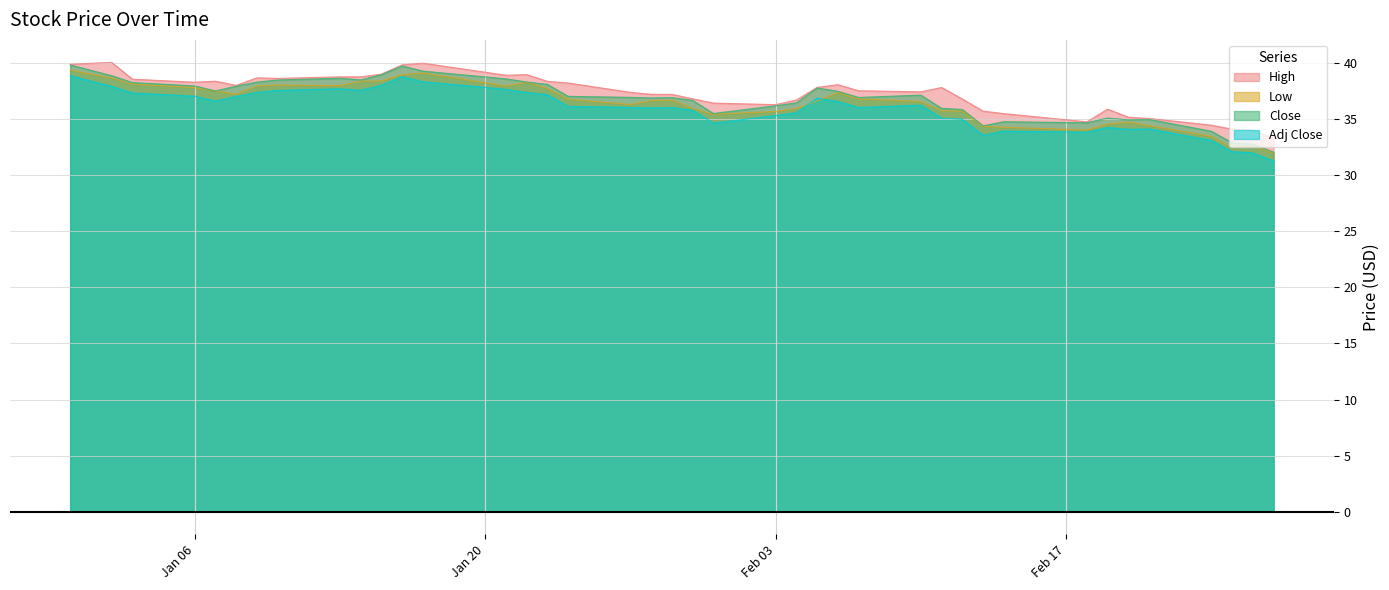

How many data points in Low are above 36?

24